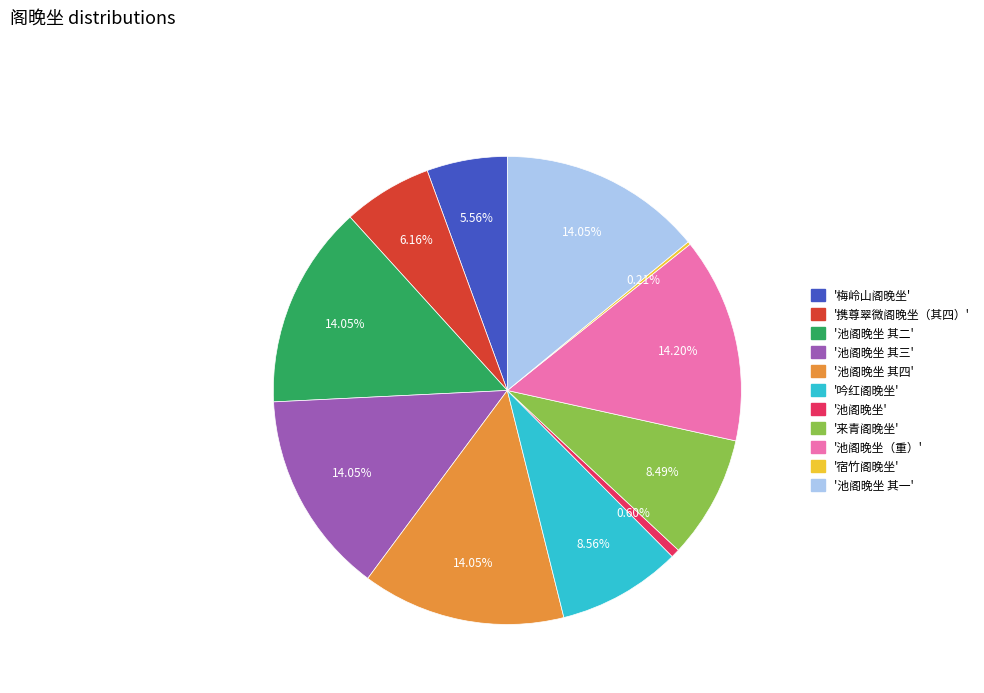

Does any single category account for the majority?

No